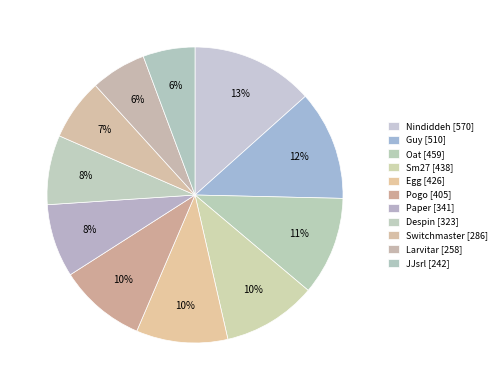

Which slice is the smallest?

JJsrl